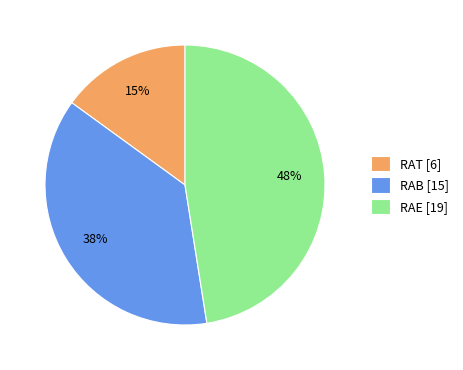

Which has a higher value, RAE [19] or RAT [6]?

RAE [19]